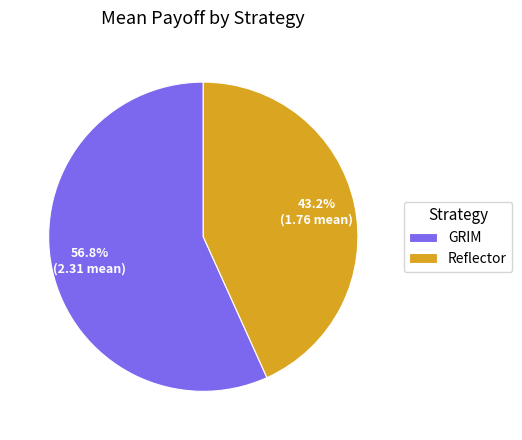

To the nearest percent, what is the combined percentage of GRIM and Reflector?

100%